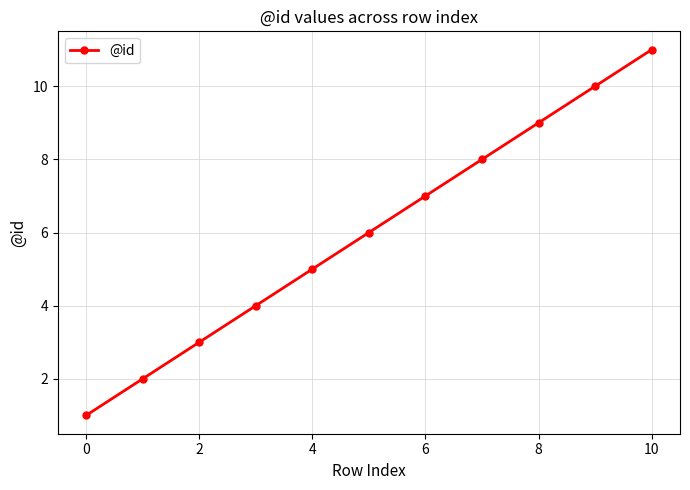

What is the maximum value shown in the chart?

11